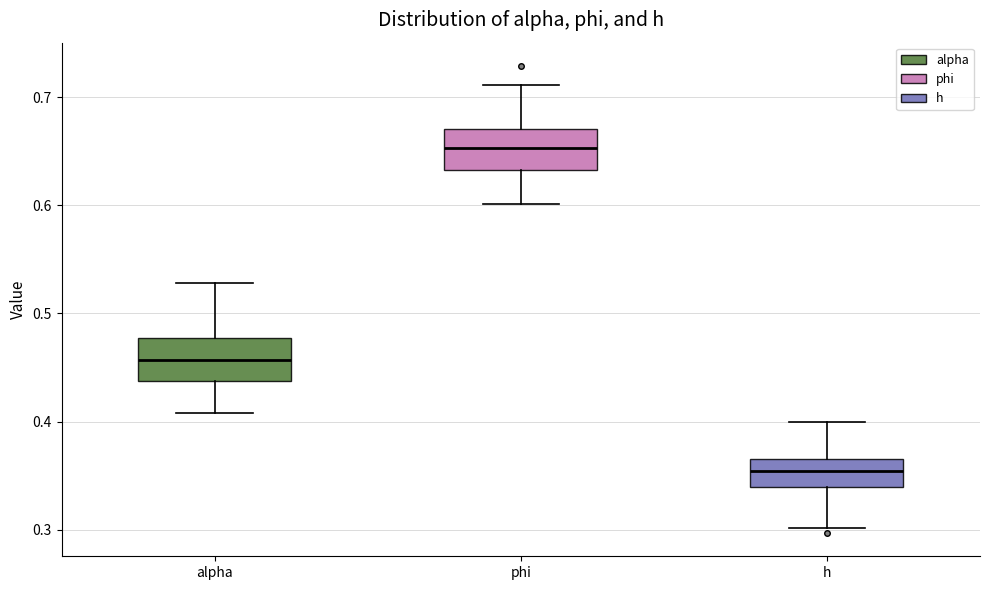

Reading left to right, read every box against the y-axis: the position of its median line, the range the box covers, and the ends of its whiskers. The values are not printed on the chart, so give them approximately, as read against the axis.

alpha: median 0.46, box 0.44 to 0.48, whiskers 0.41 to 0.53
phi: median 0.65, box 0.63 to 0.67, whiskers 0.60 to 0.71
h: median 0.35, box 0.34 to 0.37, whiskers 0.30 to 0.40